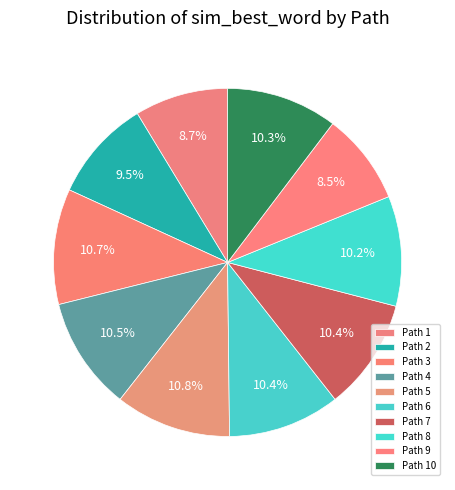

How many segments does this pie chart have?

10